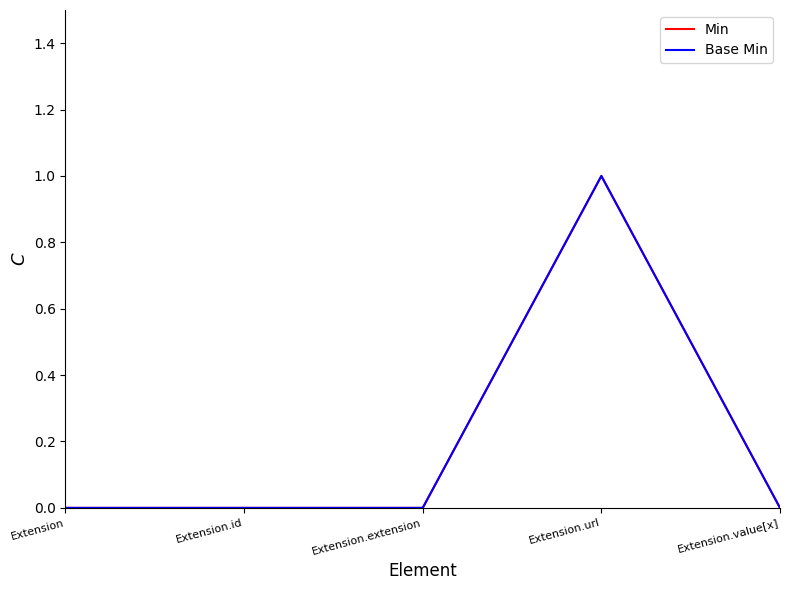

How many lines are shown in the chart?

2